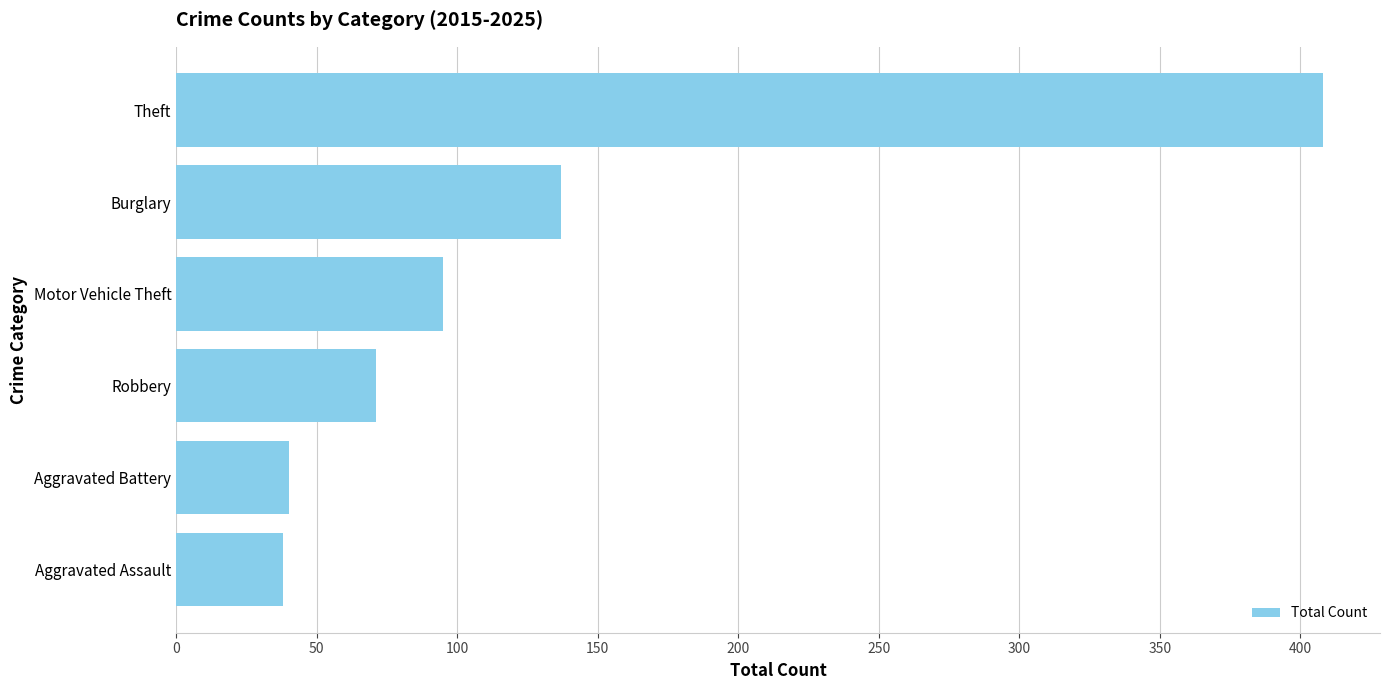

Reading bottom to top, transcribe all the data shown in this chart.

38	40	71	95	137	408